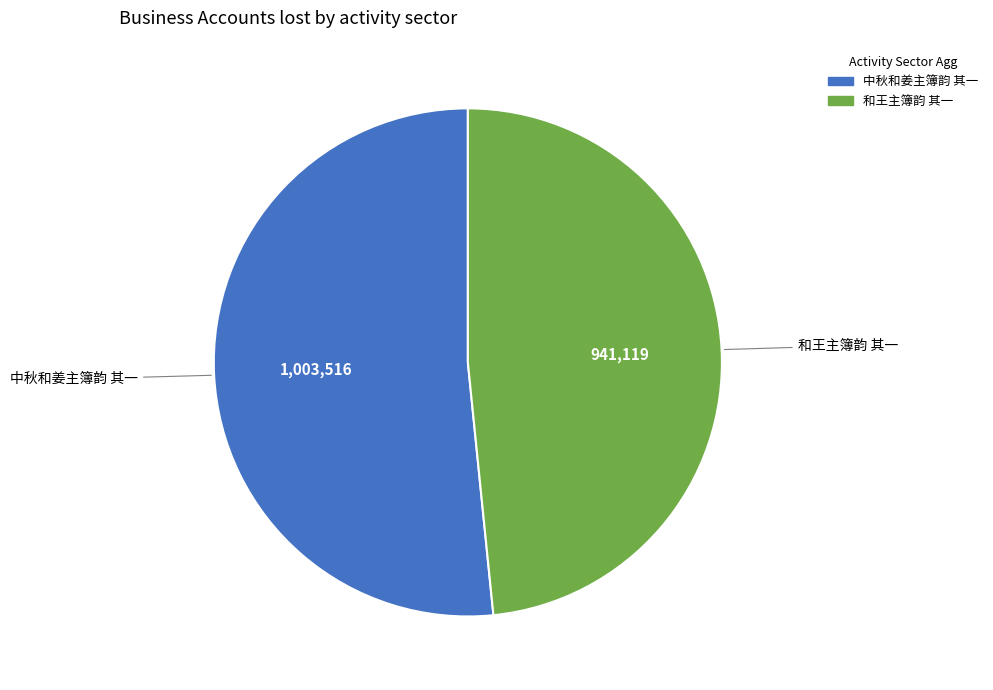

Is there any slice that represents more than half of the pie?

Yes